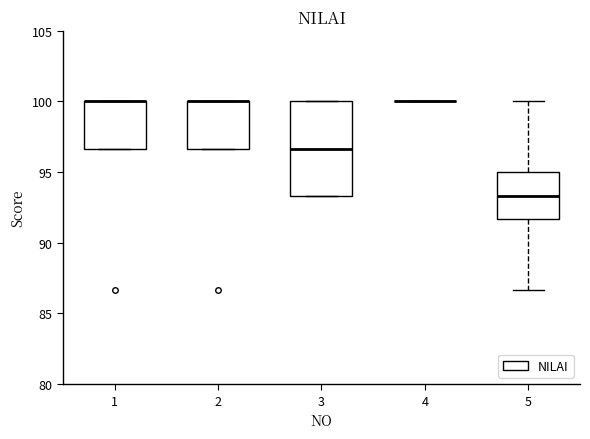

Which box is the tallest, from its lower edge to its upper edge?

3